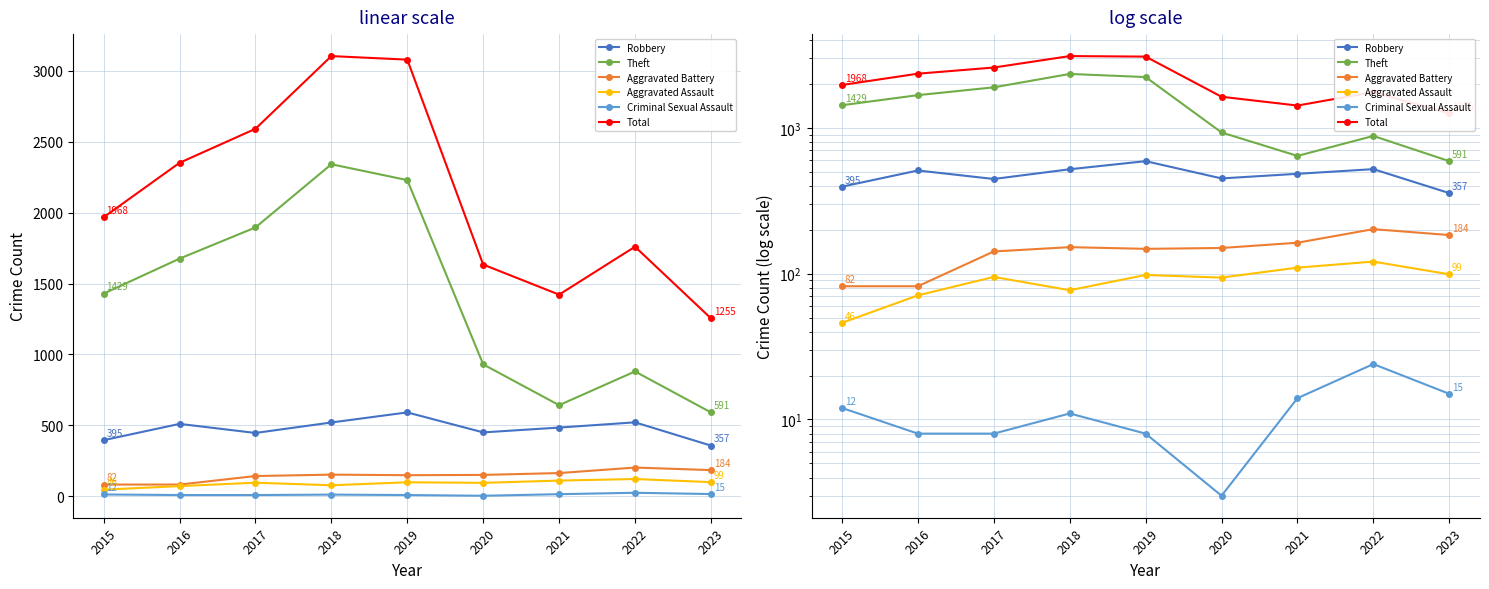

At which label does Aggravated Battery first exceed 150?

2018